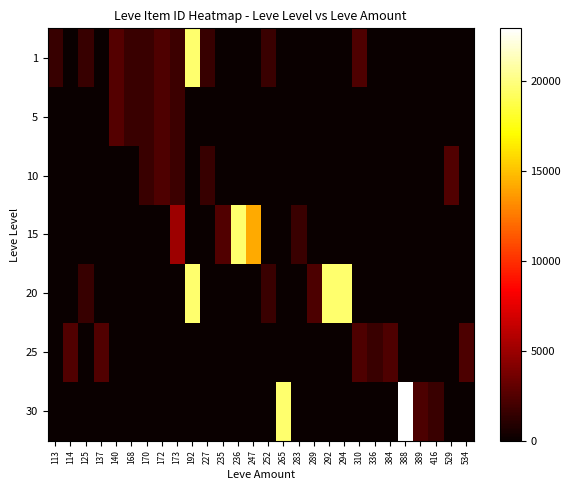

How many series are shown in this chart?

7